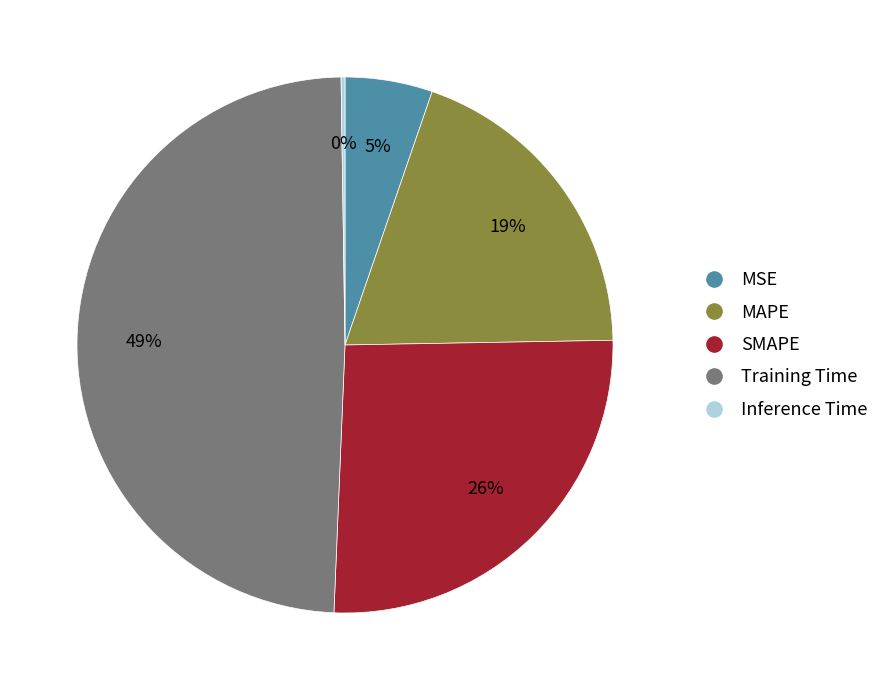

Which slice is the largest?

Training Time